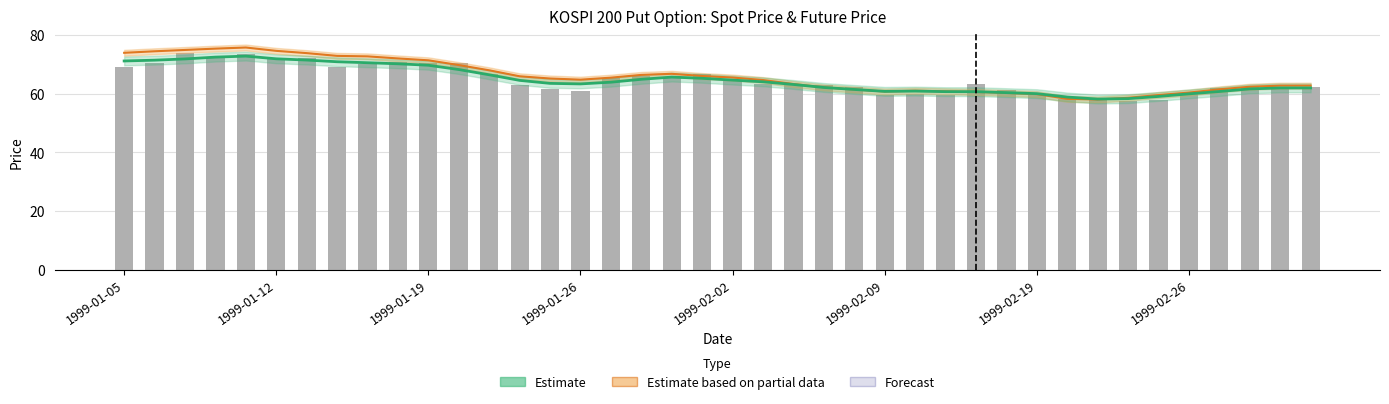

How many values in the FUTURE_PRICE (estimate partial) series are below 65?

20